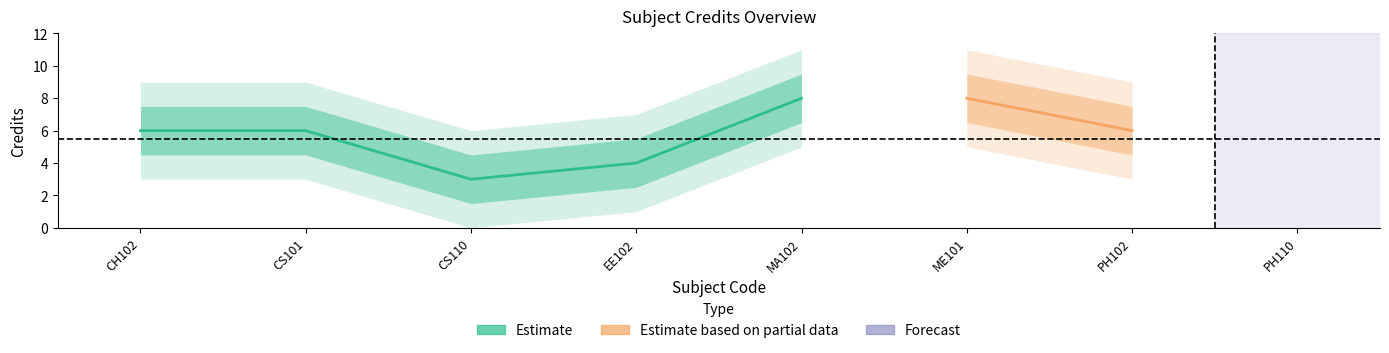

How many interior local valleys (lower than both neighbors) does the data have?

1